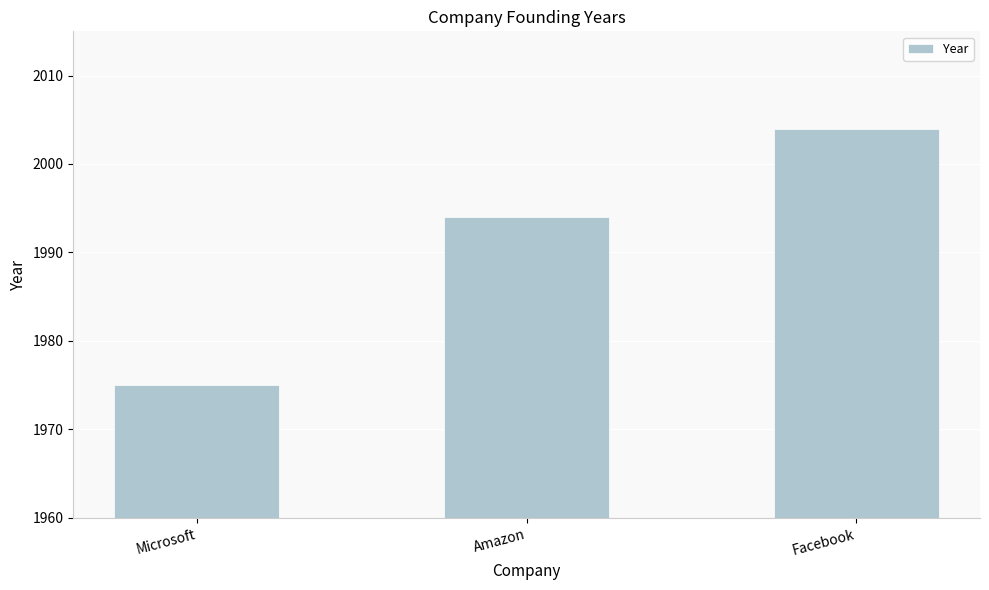

What is the approximate value at Amazon?

1994